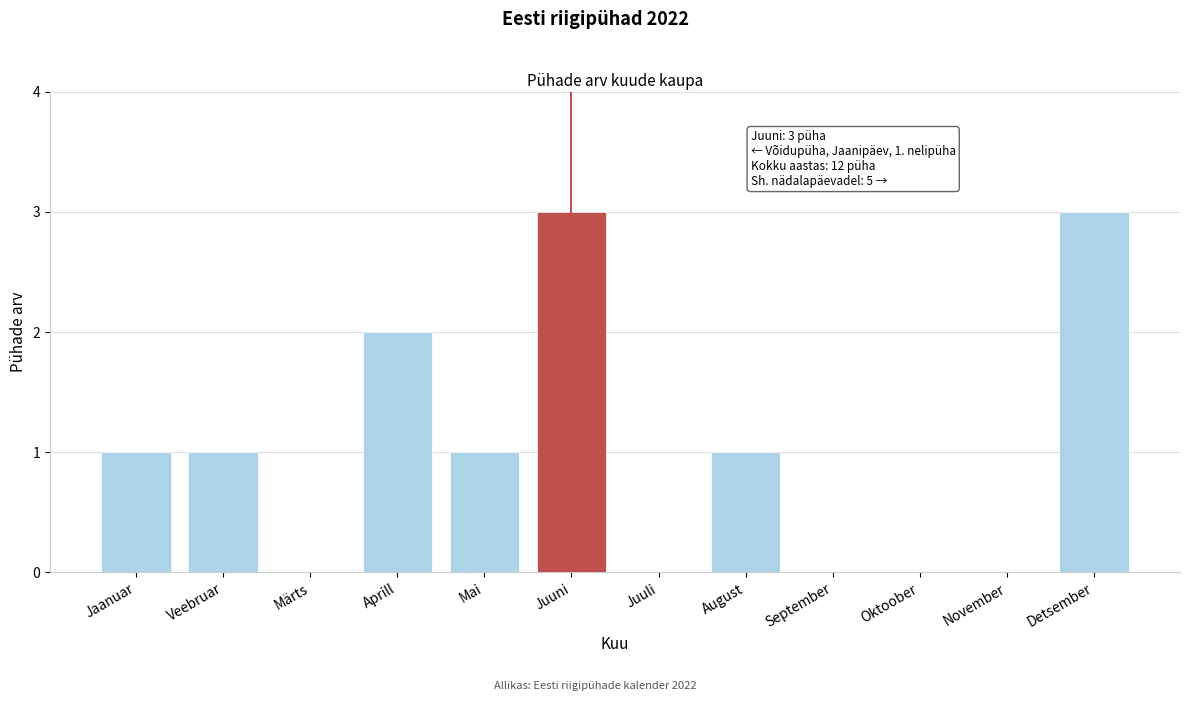

Reading right to left, extract all data points from this chart.

Detsember=3	November=0	Oktoober=0	September=0	August=1	Juuli=0	Juuni=3	Mai=1	Aprill=2	Märts=0	Veebruar=1	Jaanuar=1